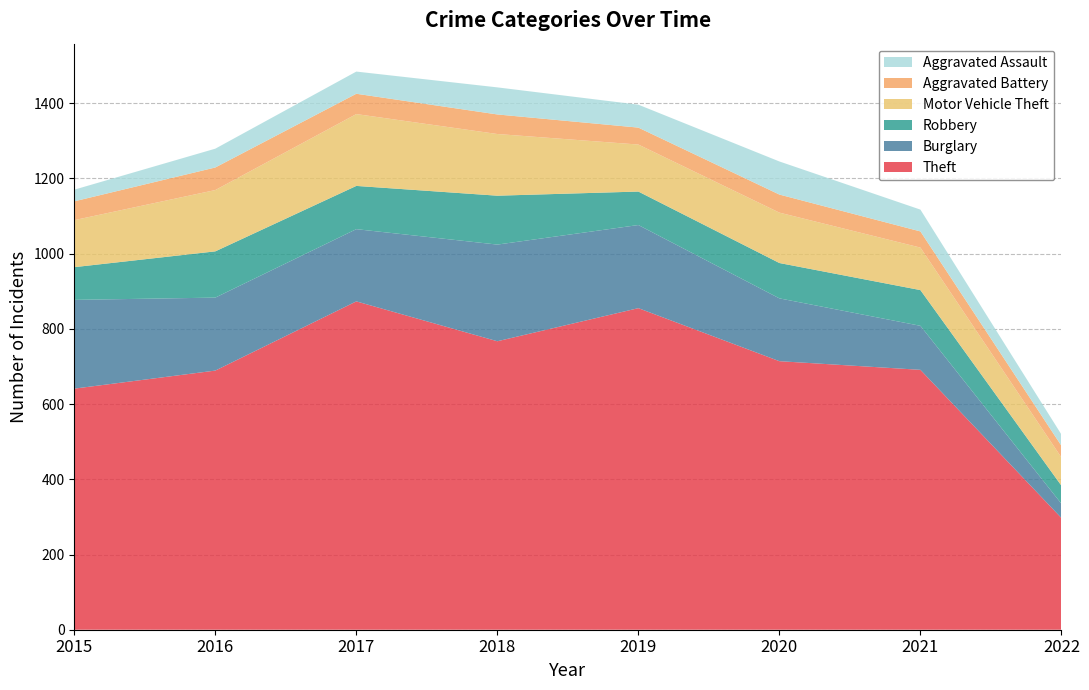

Reading left to right, what are all the values shown in this chart?

Theft: 641	689	873	767	855	714	691	297
Burglary: 236	194	192	257	221	167	117	38
Robbery: 87	123	115	130	89	94	95	48
Motor Vehicle Theft: 125	163	191	164	125	134	113	75
Aggravated Battery: 50	60	54	52	45	48	43	31
Aggravated Assault: 31	50	59	72	61	88	58	30